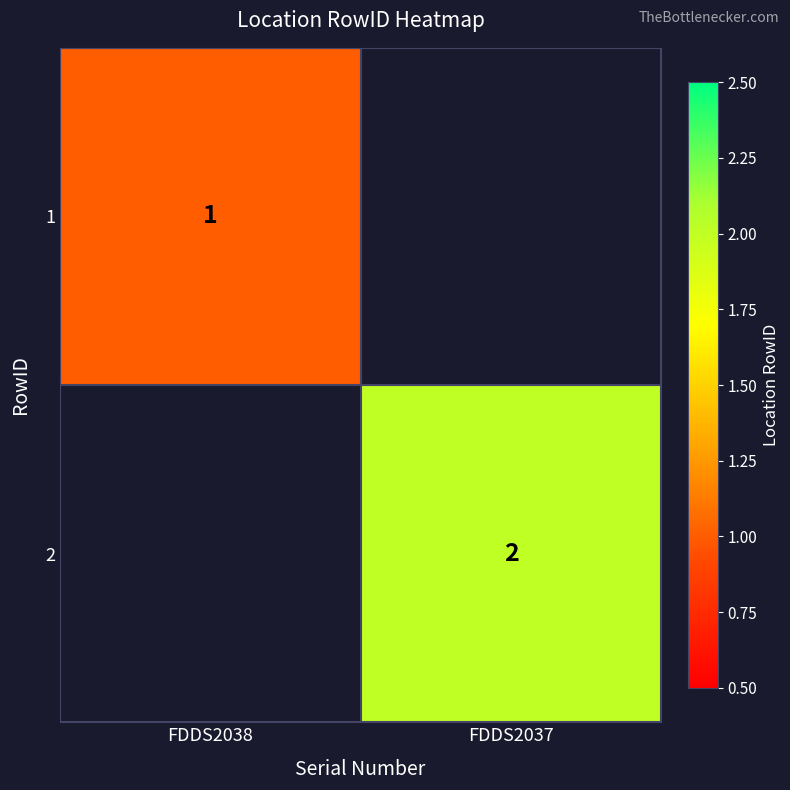

The 2 series shows 3 at FDDS2037. True or false?

False